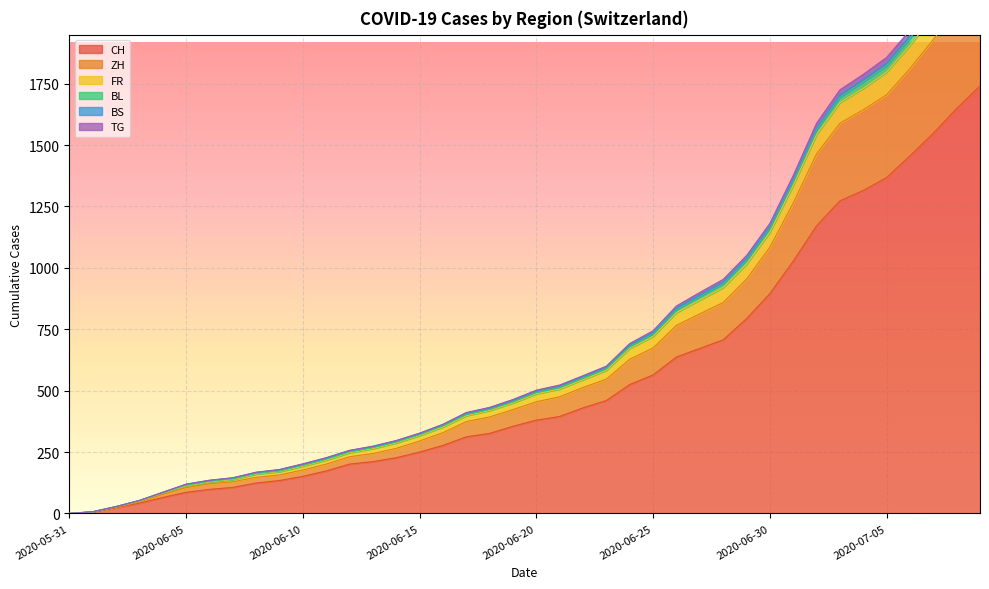

At which label is CH closest to 870?

2020-06-30